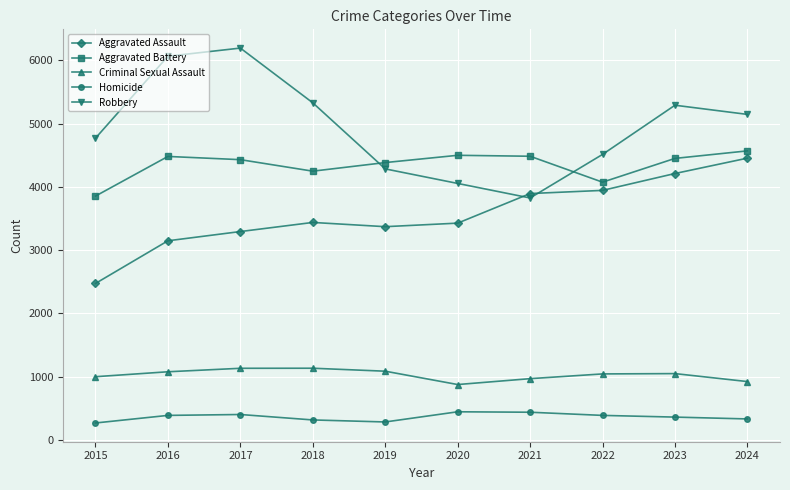

What is the spread (max minus min) of values at 2018?

5016